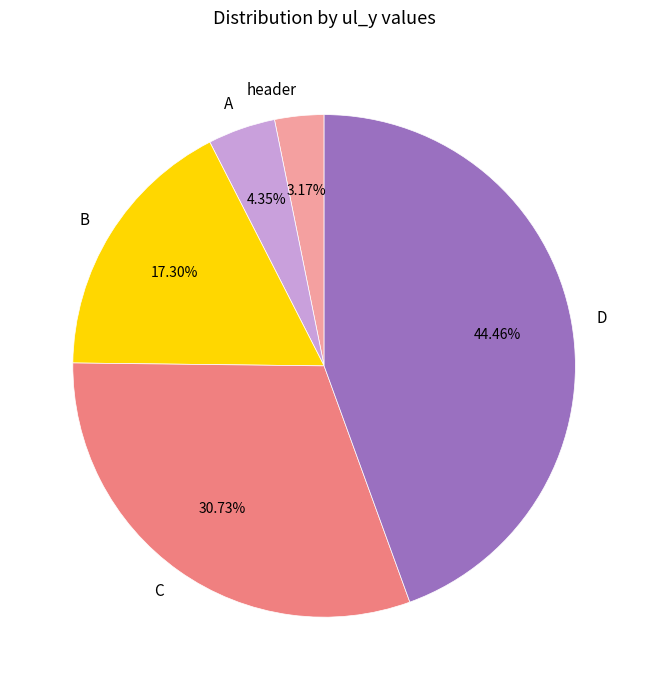

What is the ratio of the value at header to the value at A?

0.7